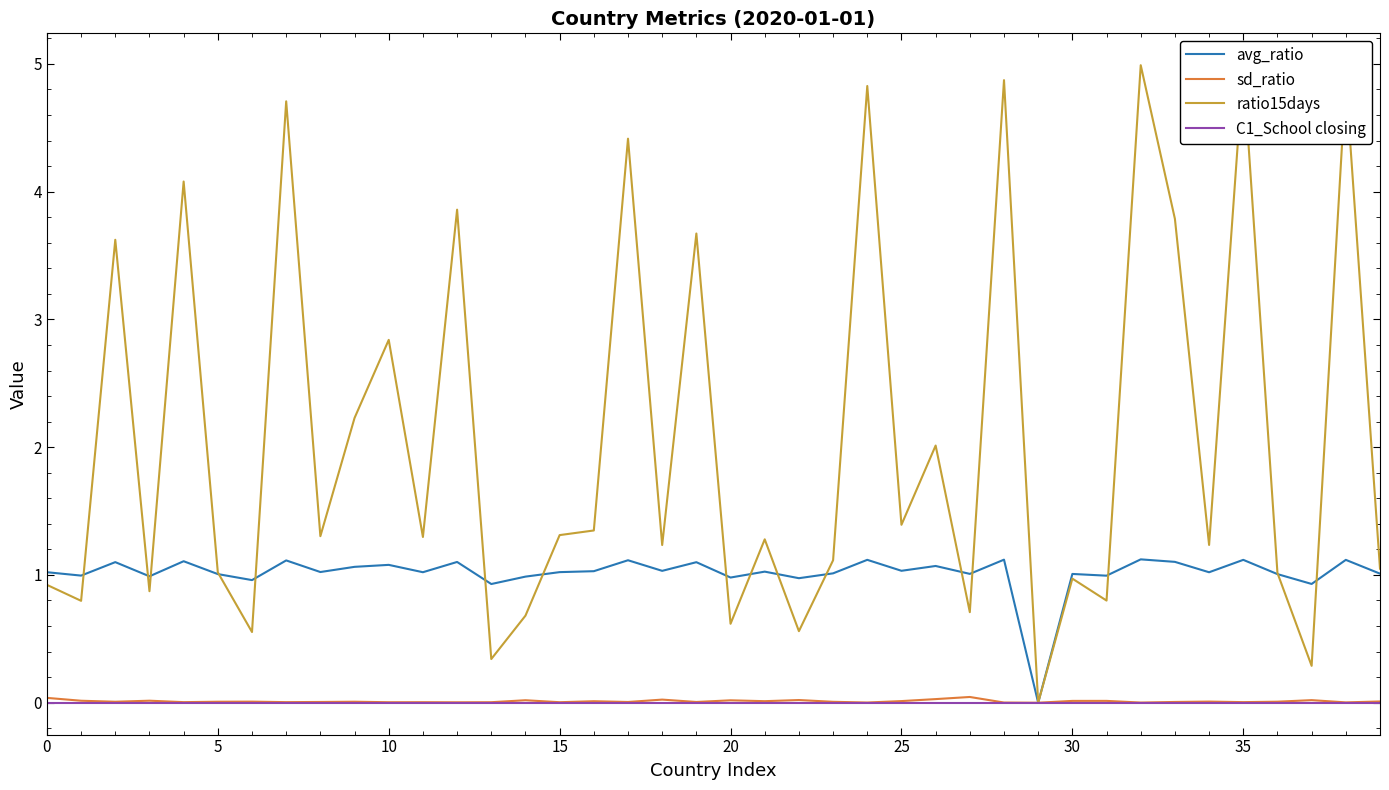

Which series has the widest spread of values?

ratio15days